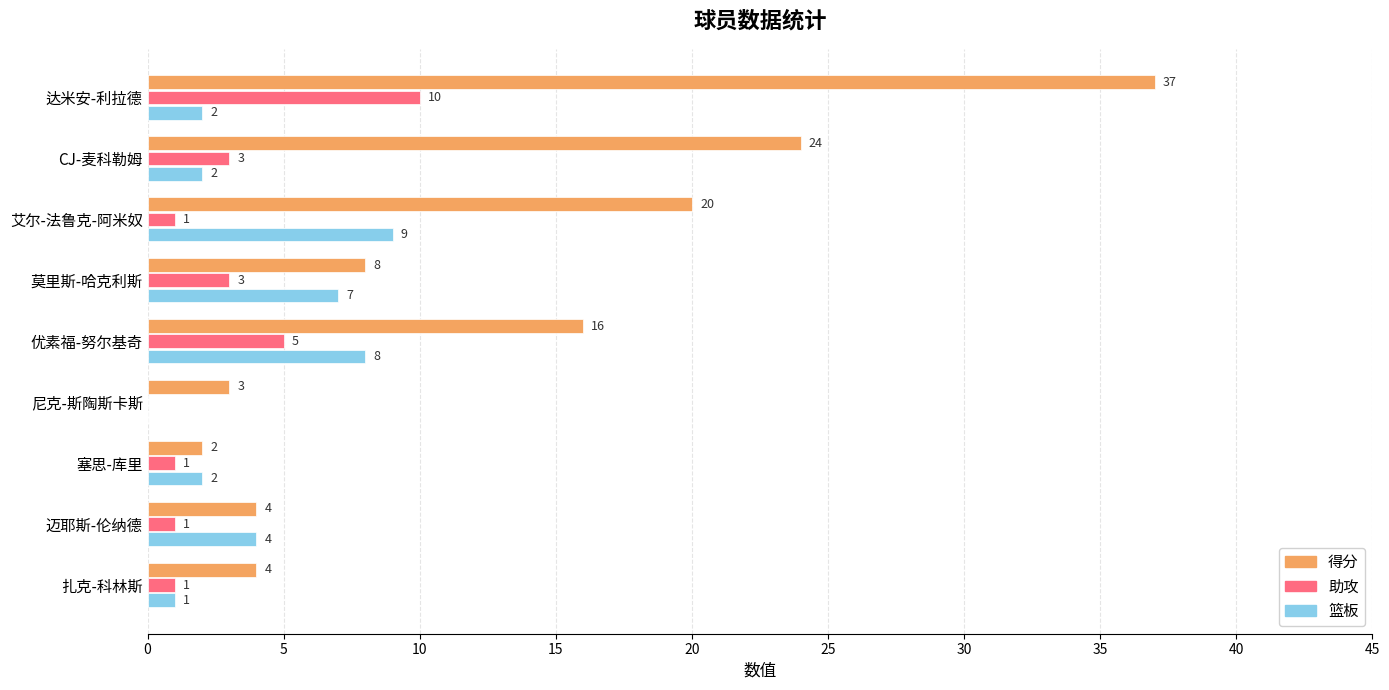

Which series has the largest range (max minus min)?

得分